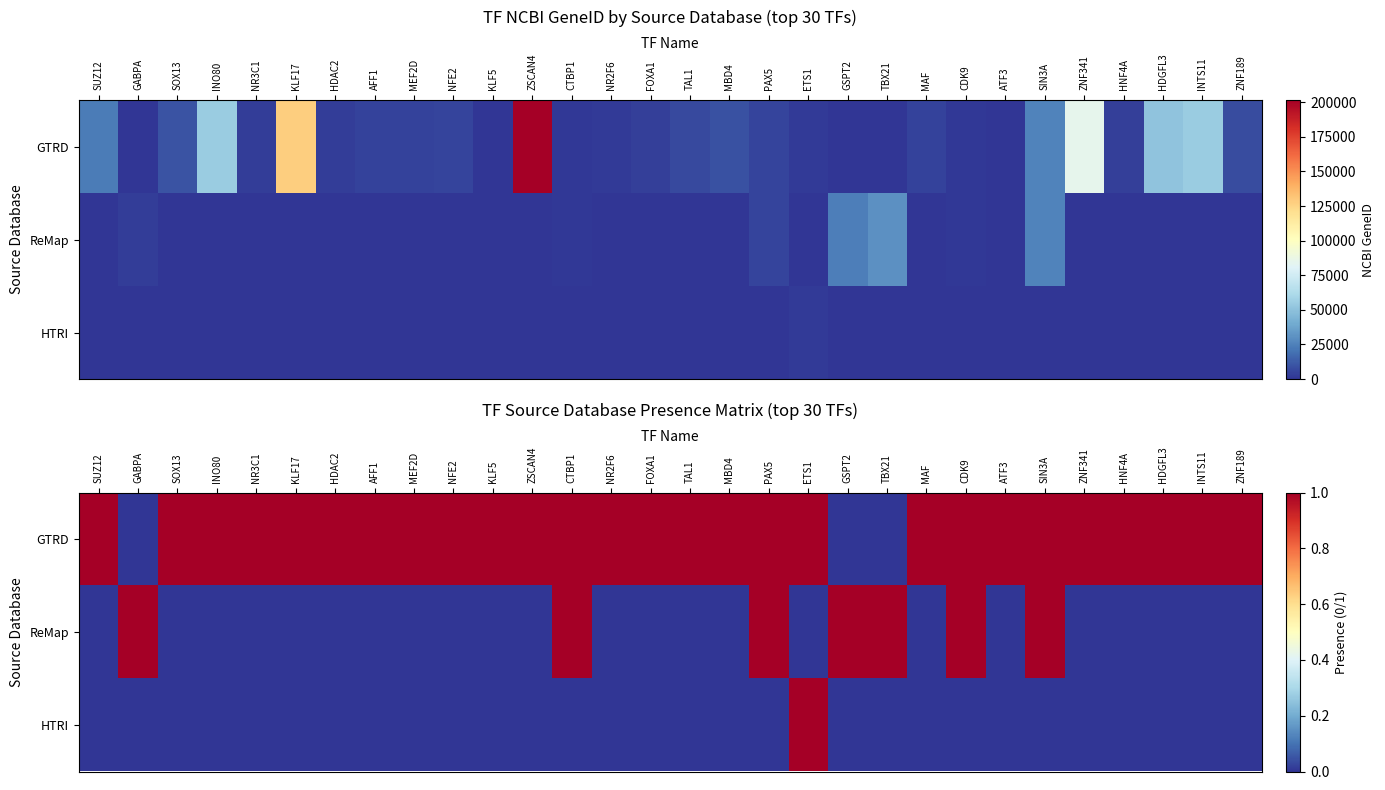

Which series has the largest total across all categories?

GTRD